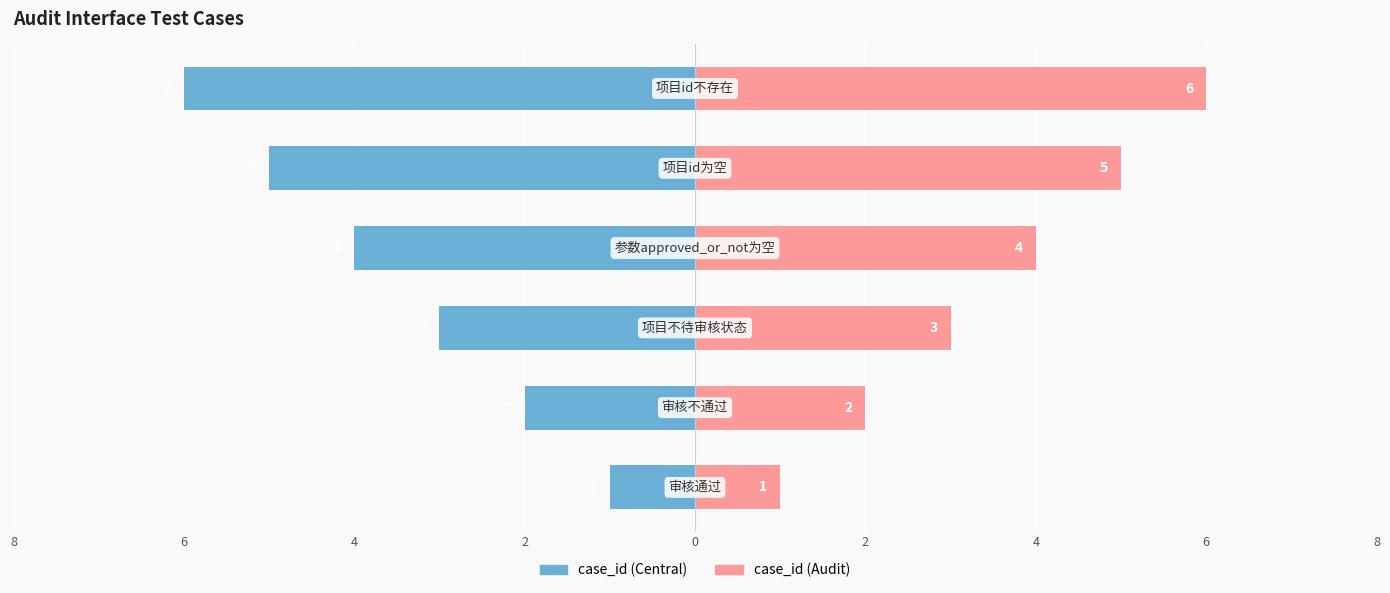

List the series in order of their overall mean, highest first.

case_id (right), case_id (left)